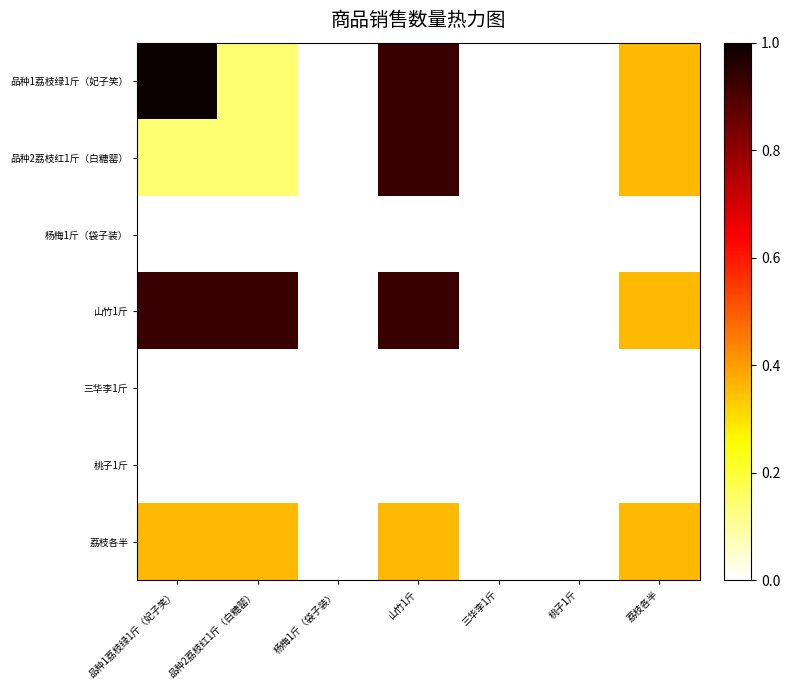

True or false: 品种1荔枝绿1斤（妃子笑） has a value of 0.9 at 山竹1斤.

True